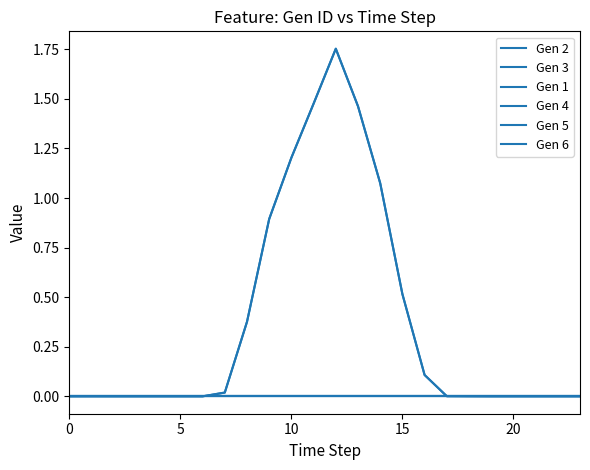

Does the chart display data point markers on the line(s)?

No